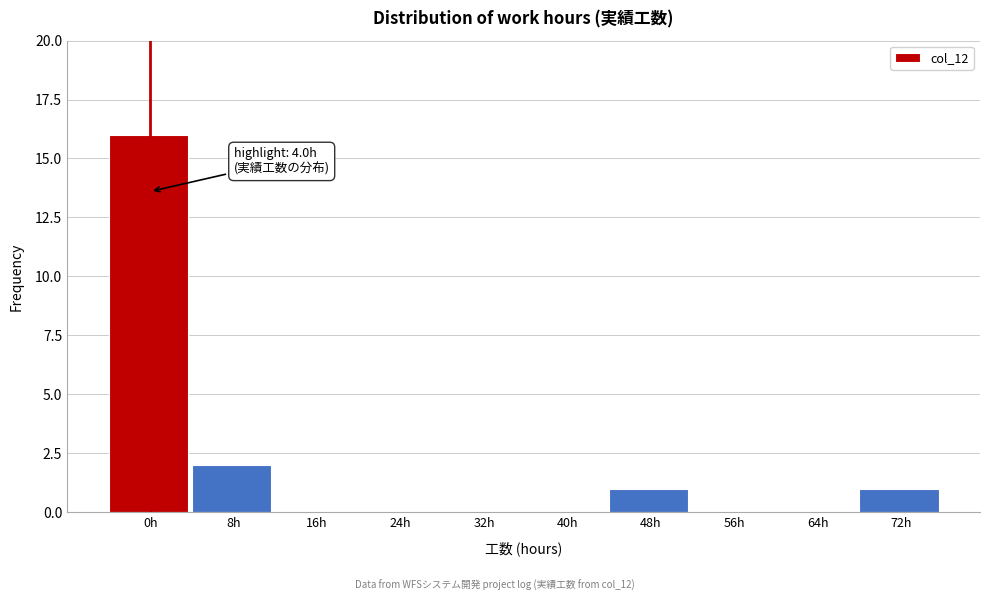

Reading right to left, transcribe all the data shown in this chart.

72h=1	64h=0	56h=0	48h=1	40h=0	32h=0	24h=0	16h=0	8h=2	0h=16